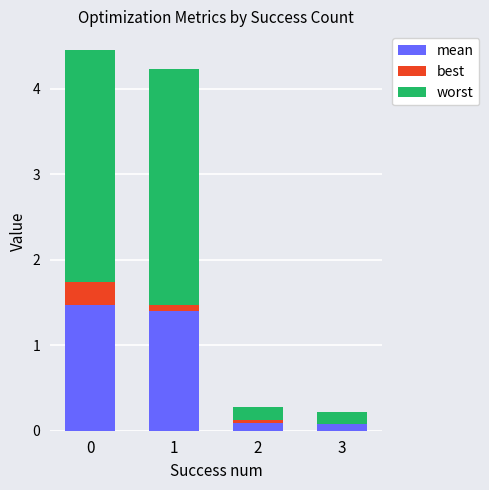

How many distinct data groups are displayed?

3